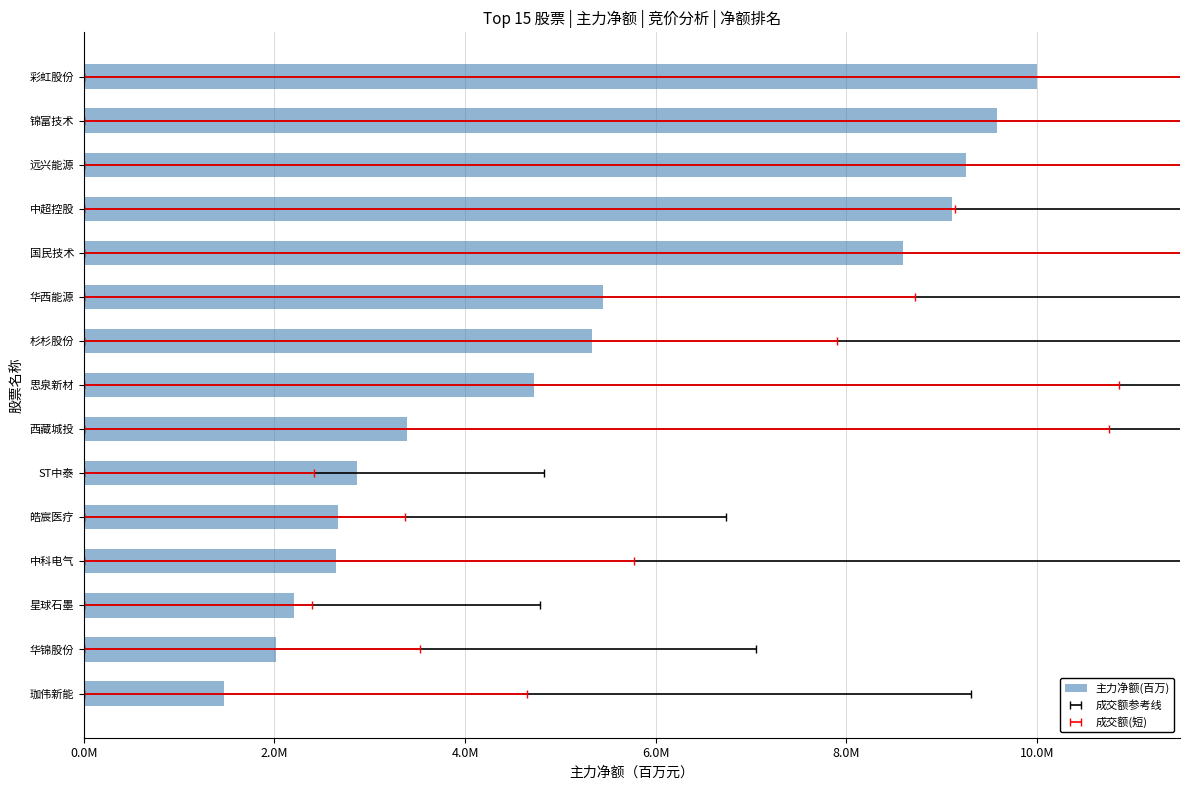

Count the number of categories in the chart.

15